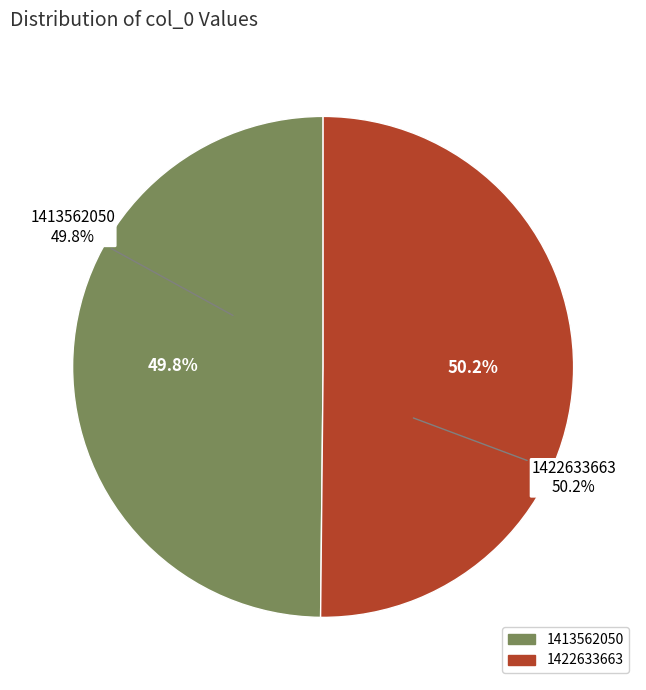

Which category has the smallest portion of the pie?

1413562050